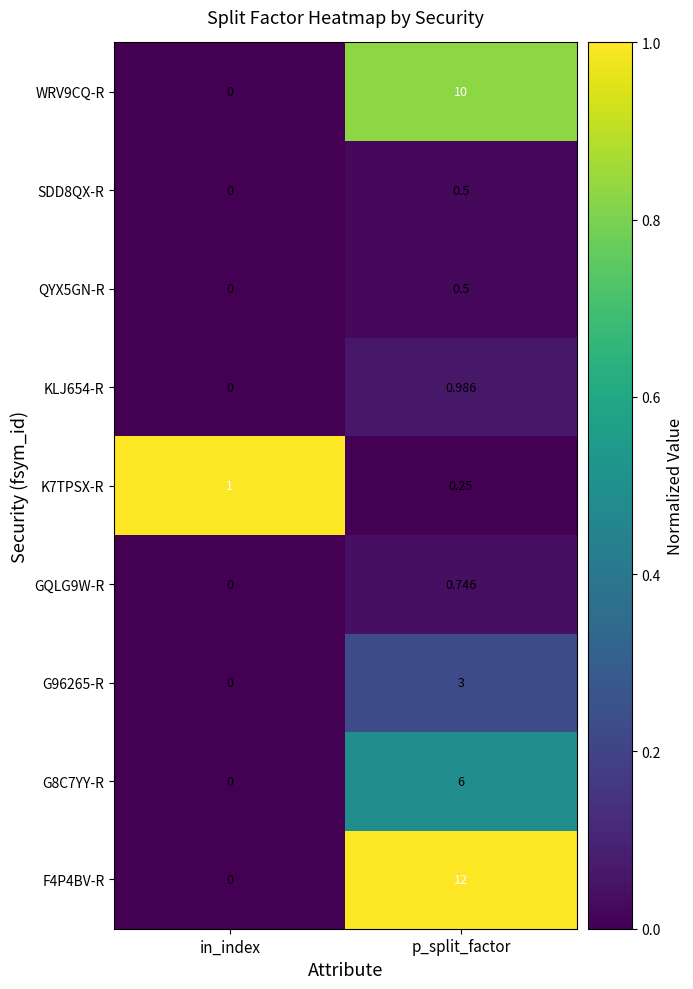

At which label is SDD8QX-R closest to 0?

in_index